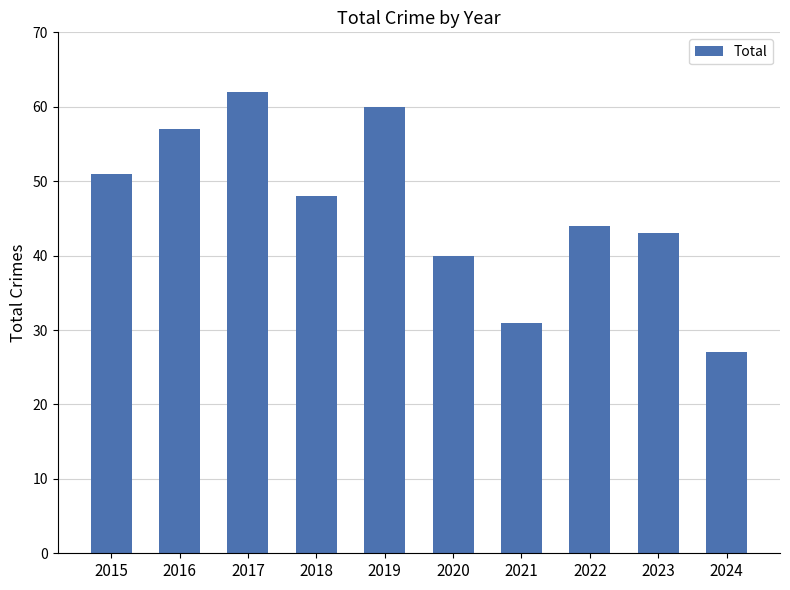

What is the minimum value shown in the chart?

27